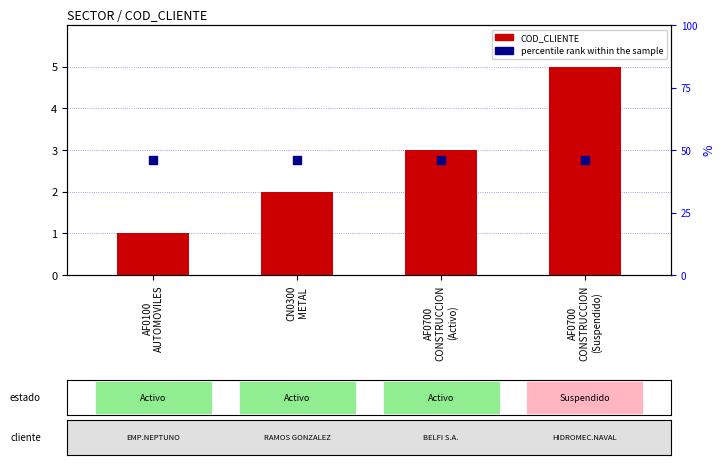

Which series has the largest total across all categories?

COD_CLIENTE